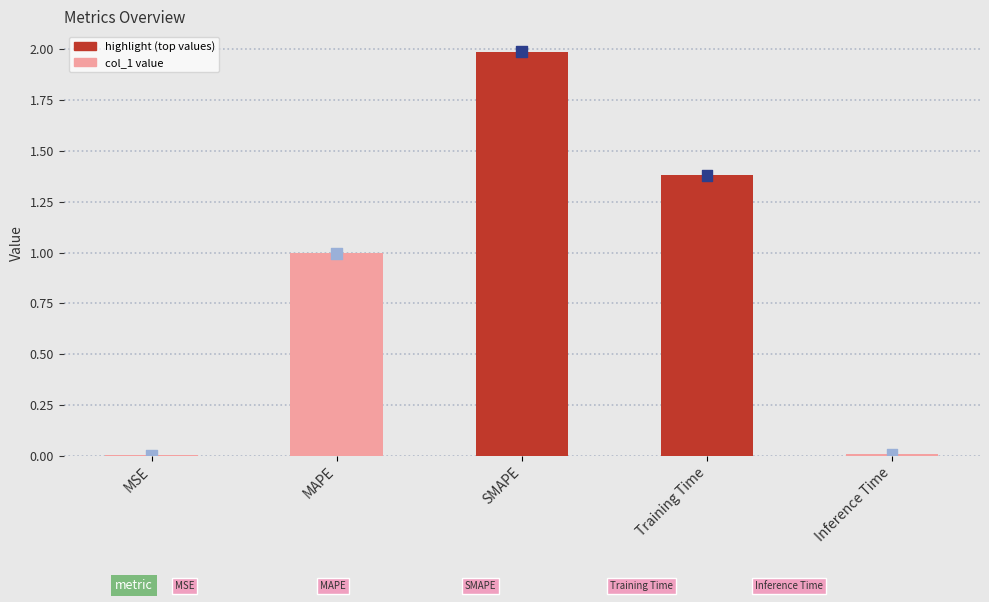

What is the change in value from MSE to MAPE?

+1.0